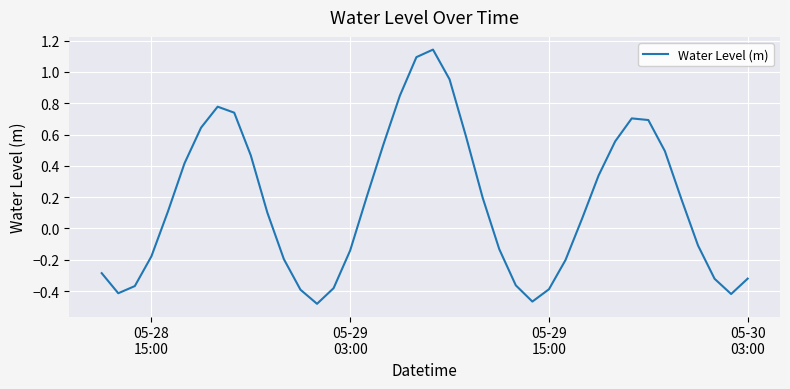

What is the difference between the maximum and minimum values?

1.6